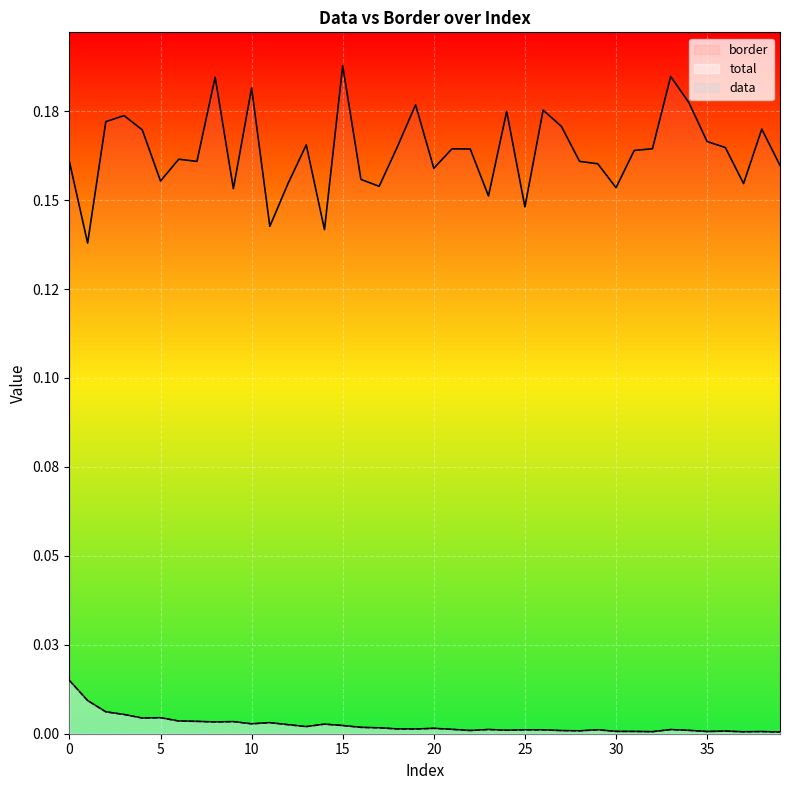

Which series has the largest range (max minus min)?

border